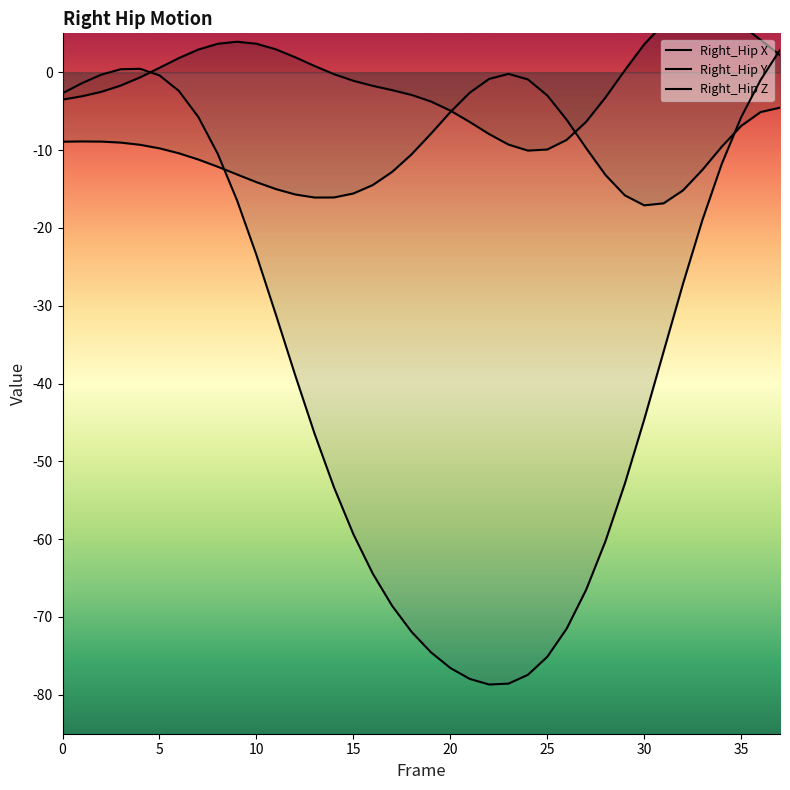

What are all the series names shown in the legend?

Right_Hip X, Right_Hip Y, Right_Hip Z